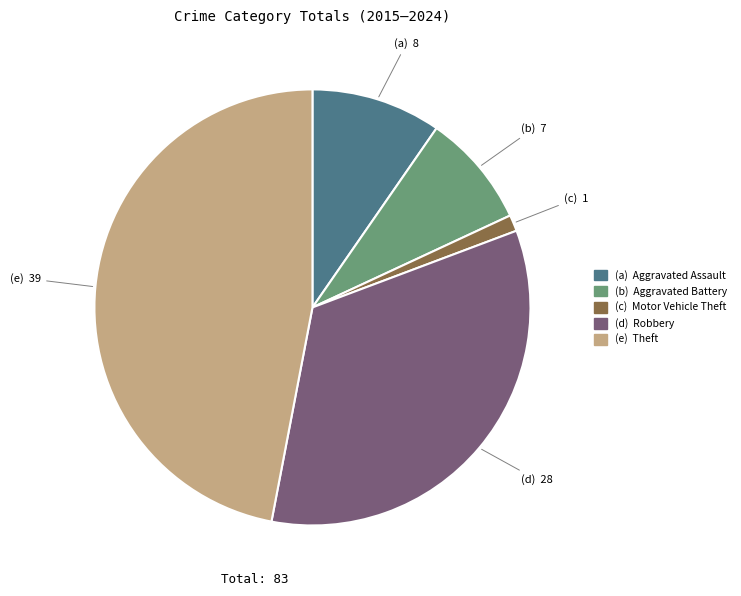

Is there any slice that represents more than half of the pie?

No